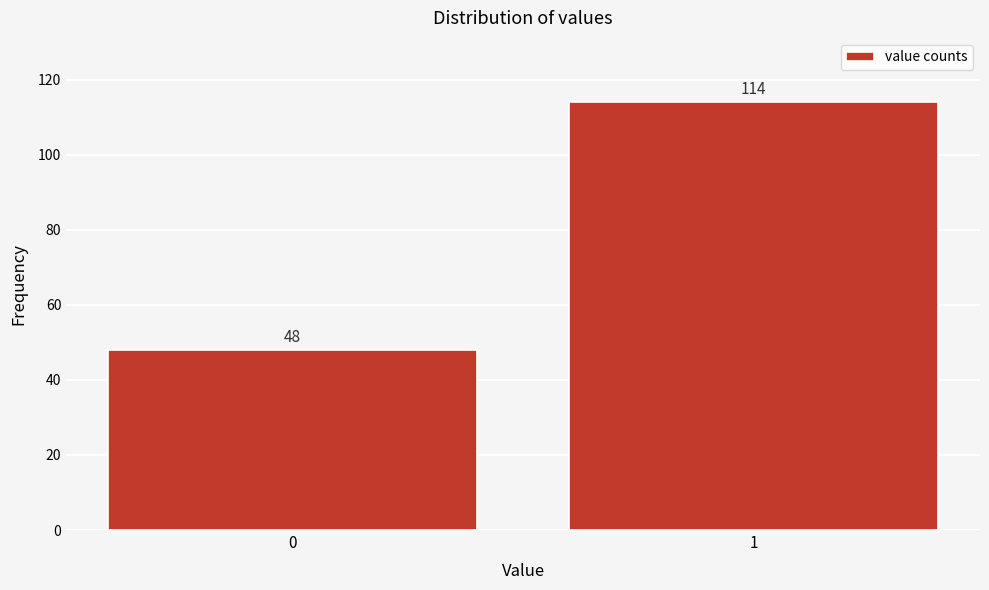

Reading right to left, list all the values displayed in this chart.

1=114	0=48